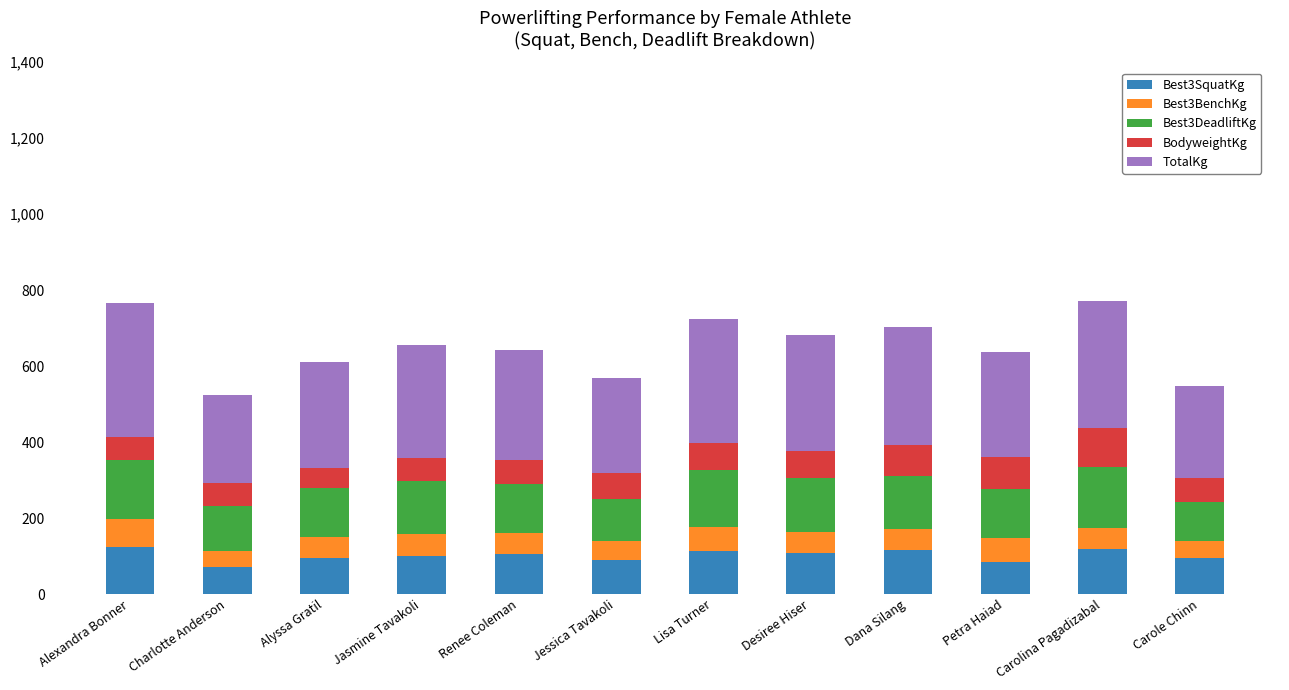

What is the difference between the maximum and minimum values in the Best3SquatKg series?

55.0